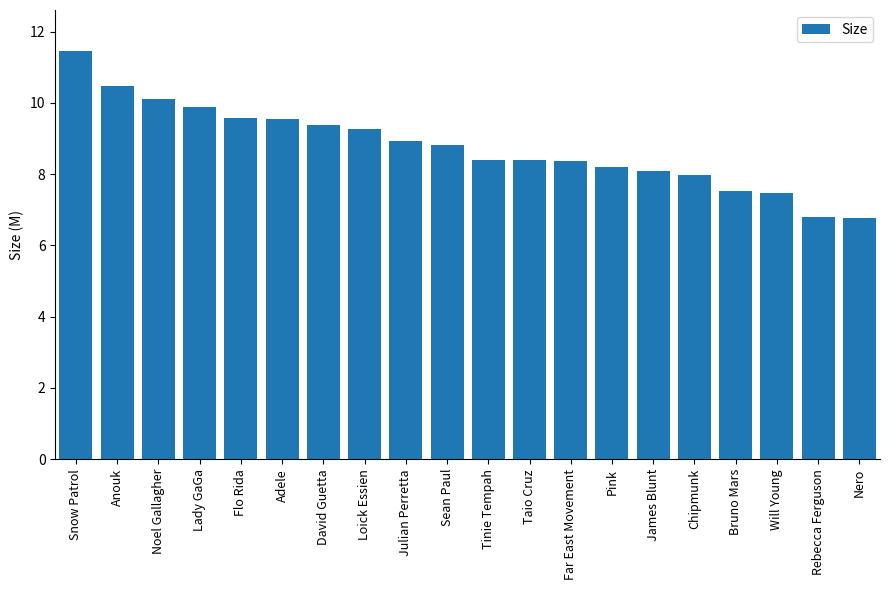

How many distinct data groups are displayed?

1